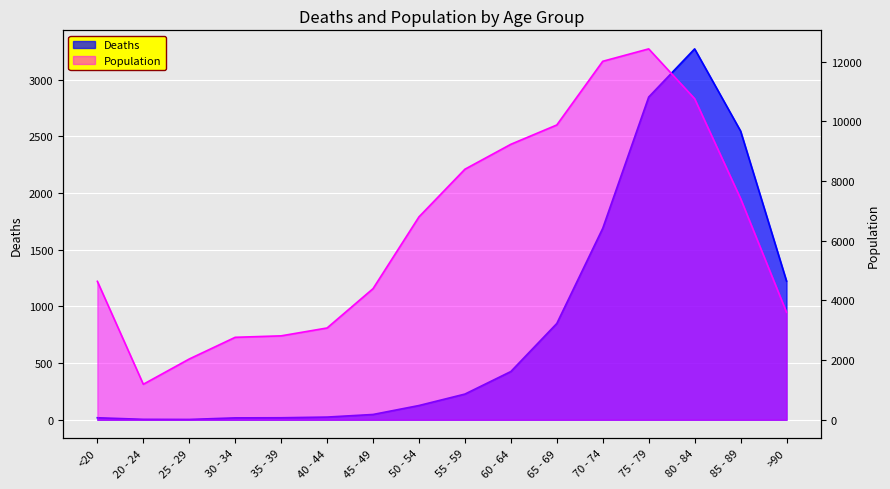

At which category does the chart reach its peak across all series?

75 - 79